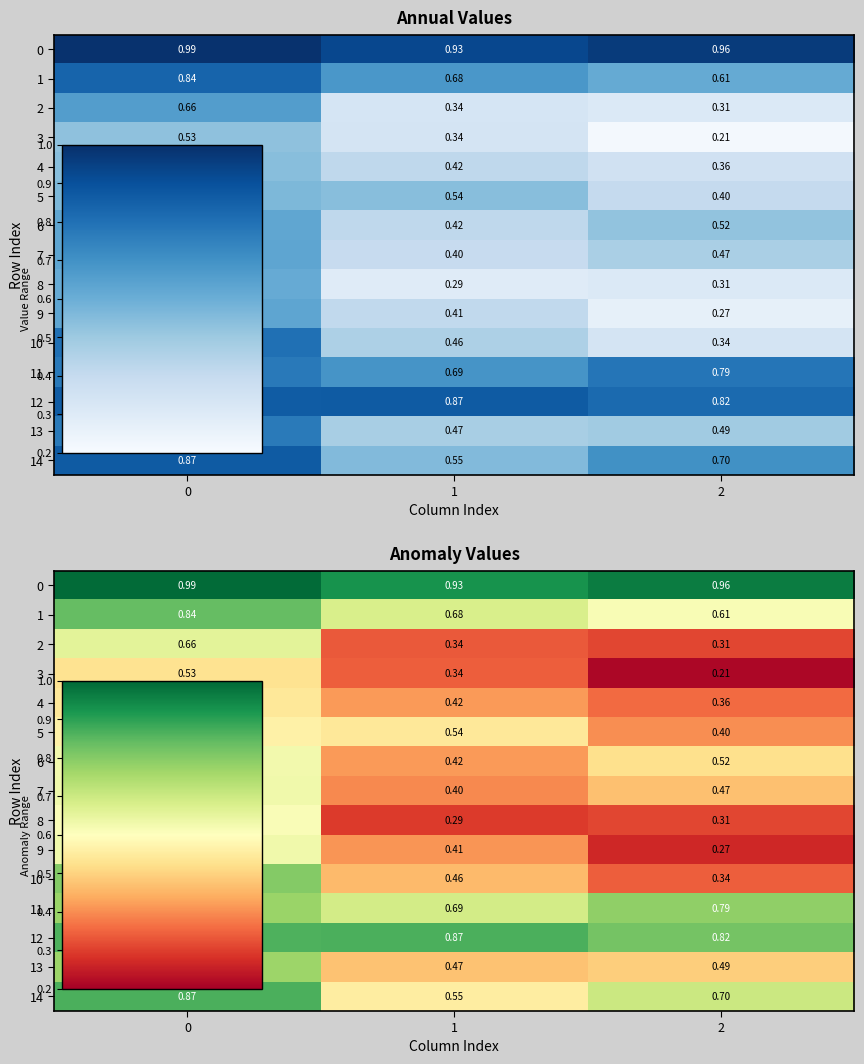

Which label corresponds to the smallest value in the chart?

2